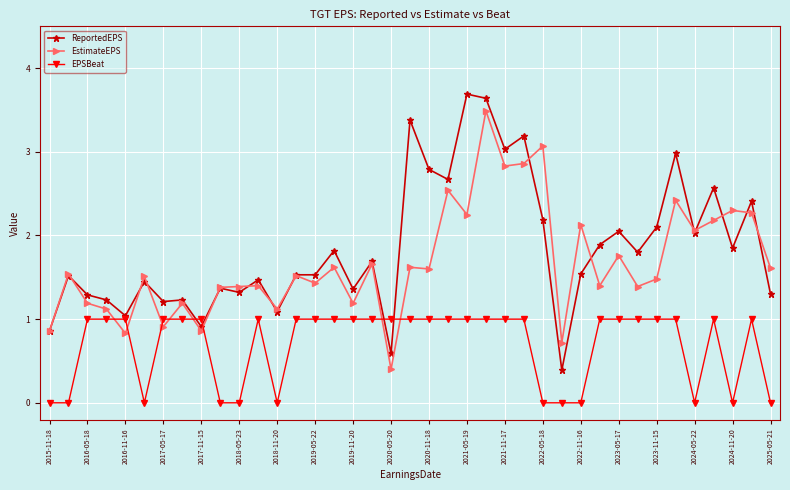

What is the maximum value shown in the chart?

3.7